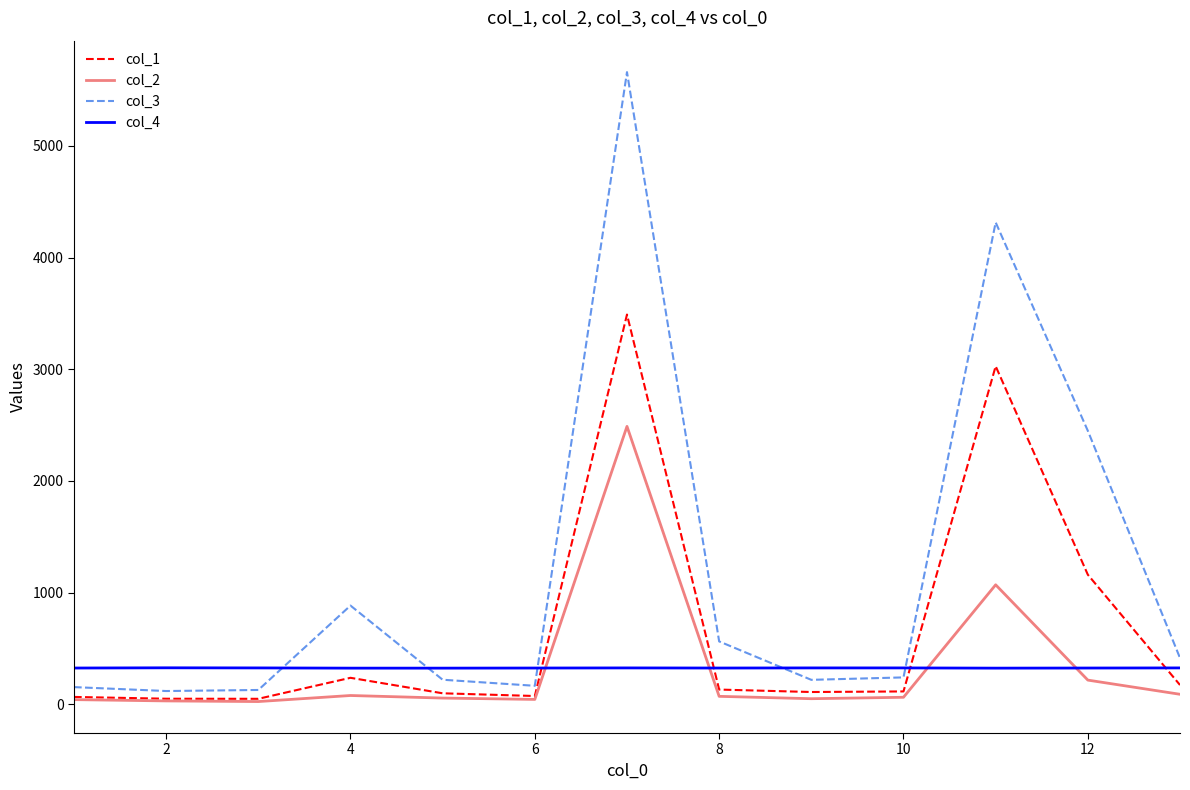

Which series has the widest spread of values?

col_3